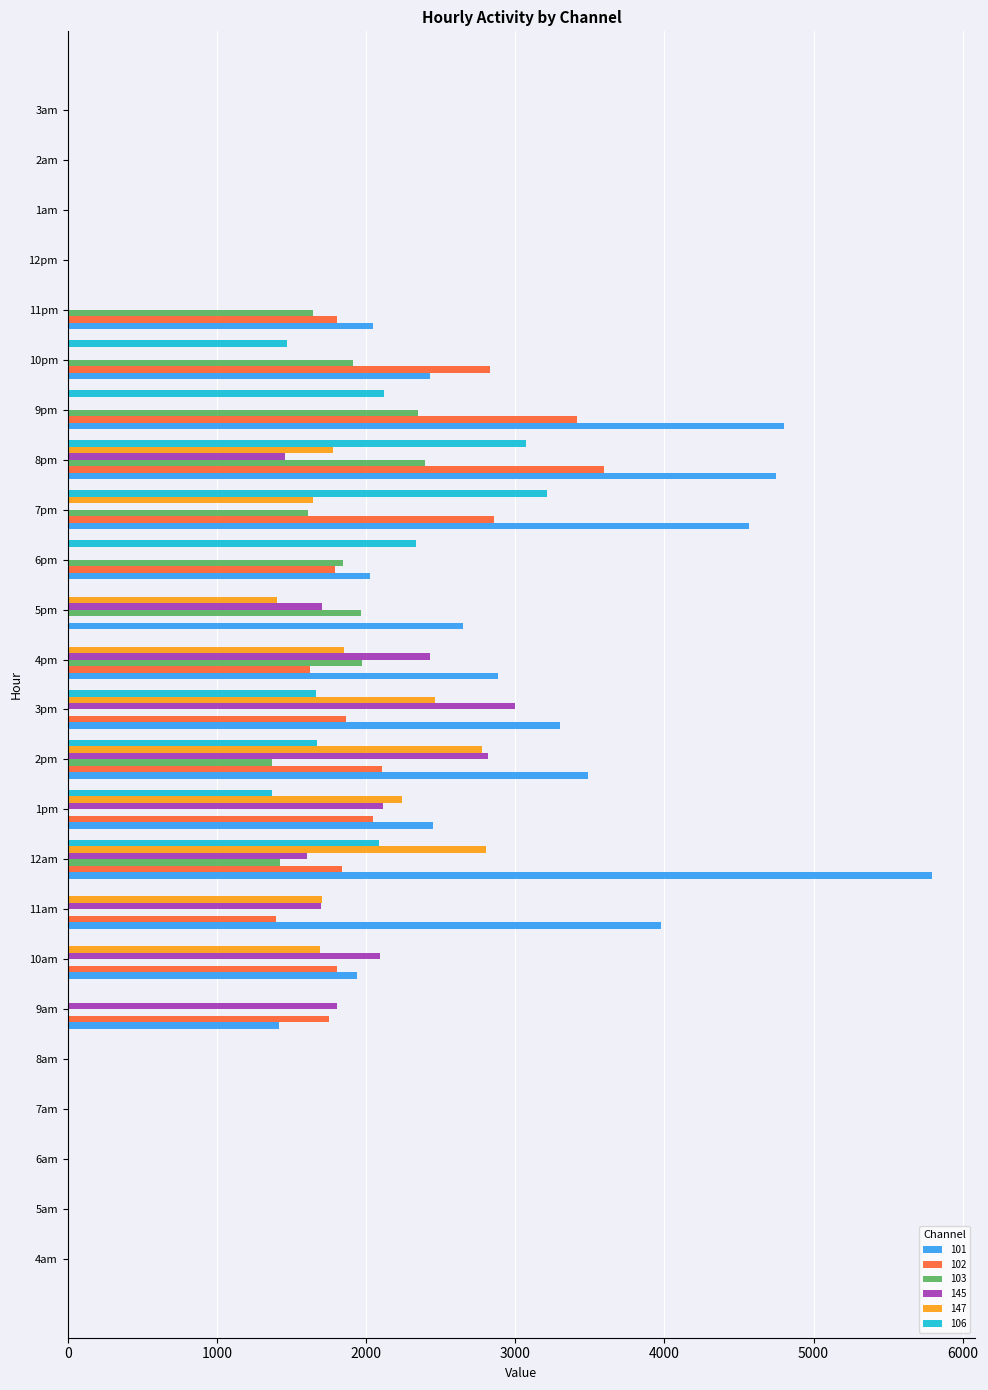

The value of 101 at 1am is 3445.0. True or false?

False